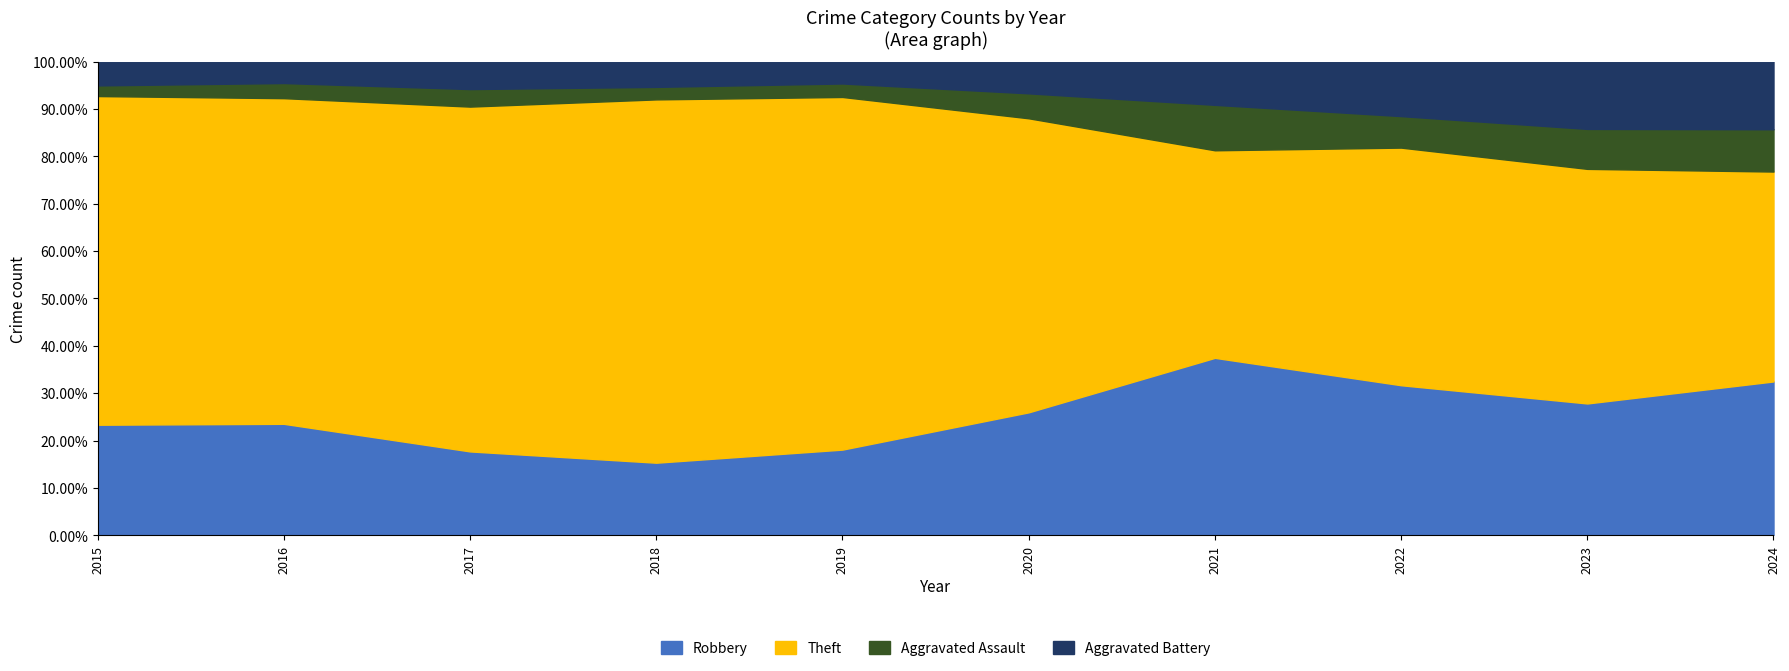

How many distinct data groups are displayed?

4